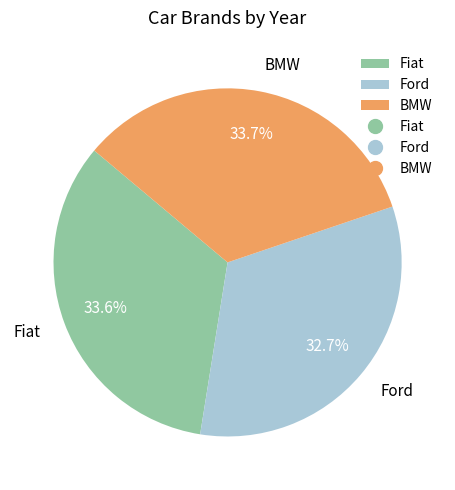

Is it true that Fiat is 34% of the pie?

True